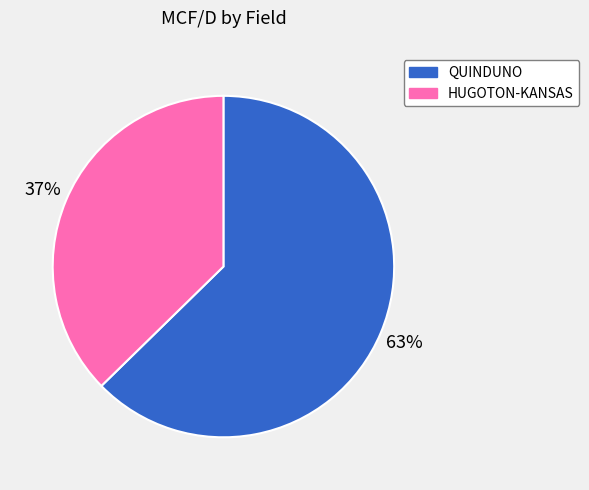

Rank the categories by value from highest to lowest.

QUINDUNO, HUGOTON-KANSAS